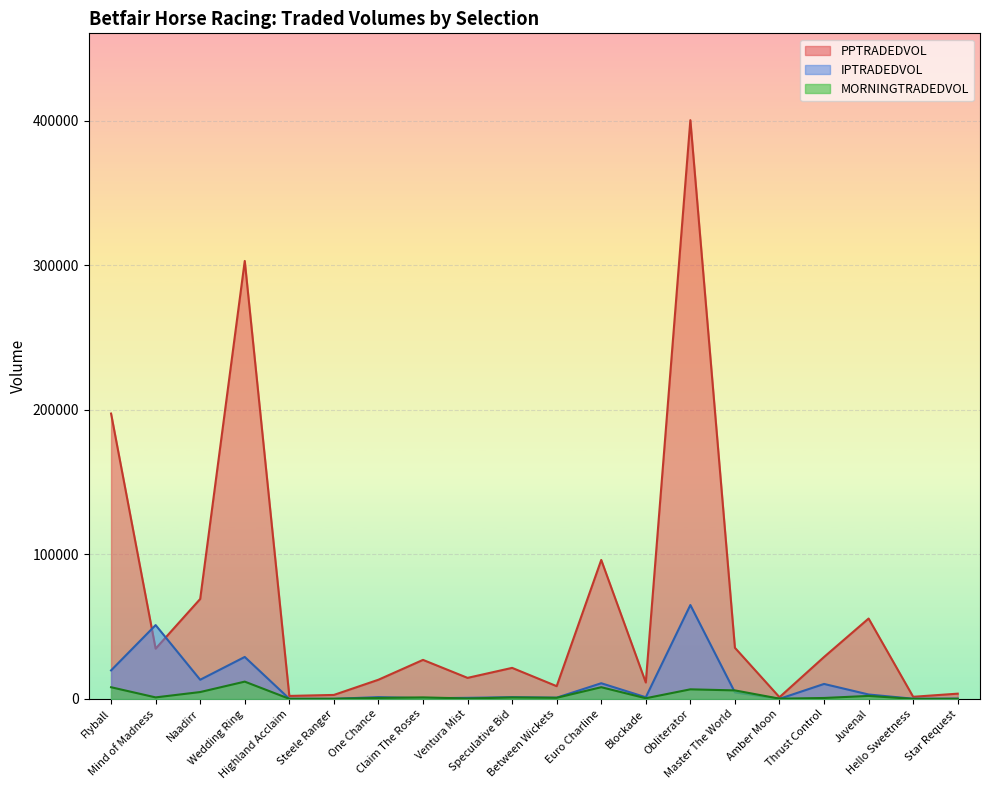

Is it true that IPTRADEDVOL equals 83.6 at Steele Ranger?

True